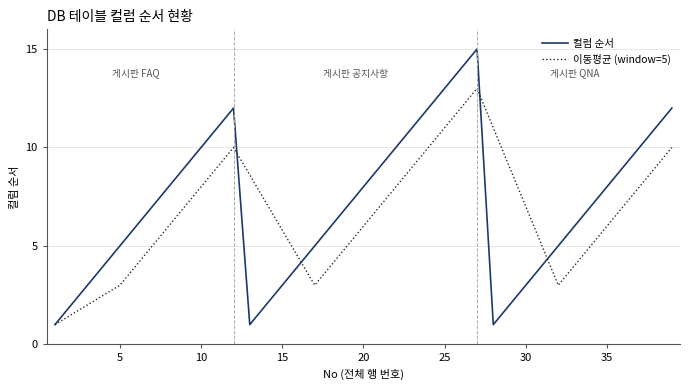

Which series has the largest range (max minus min)?

컬럼 순서